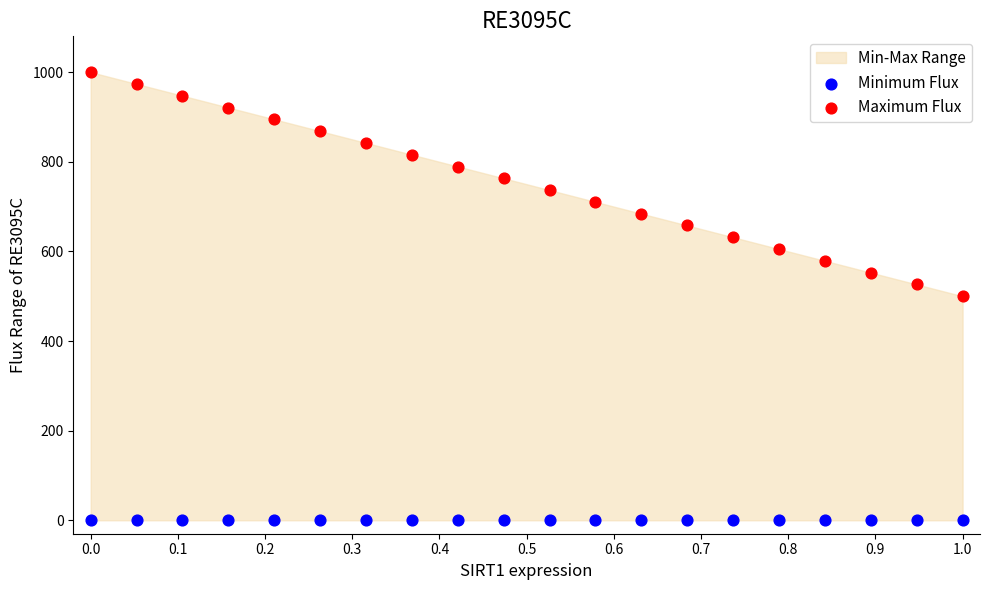

Which series contains the highest Y value?

Maximum Flux